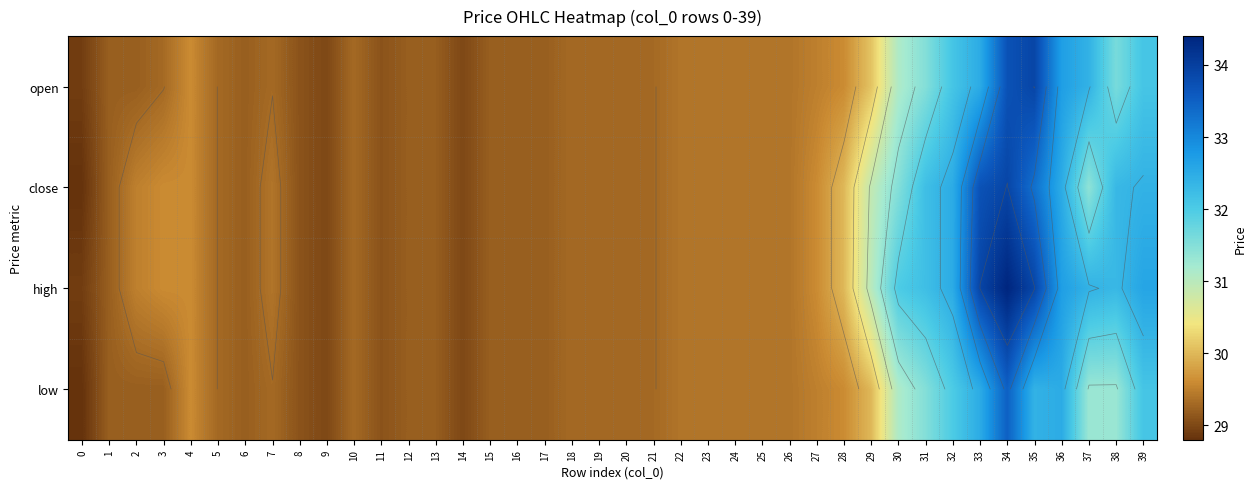

What is the minimum value shown in the chart?

28.8